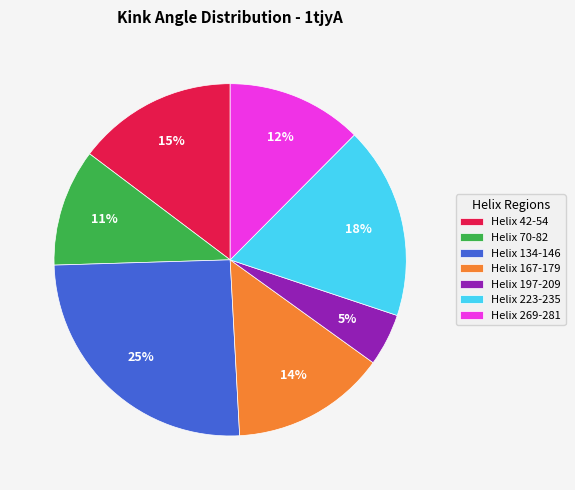

To the nearest percent, what is the difference between the Helix 223-235 and Helix 42-54 slice percentages?

3%